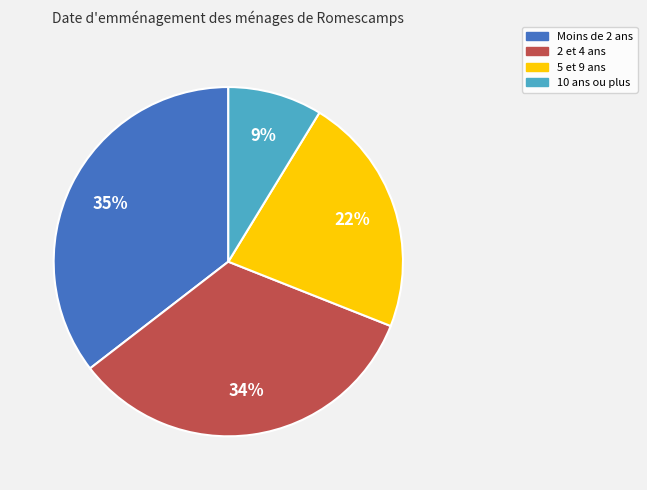

Is it true that Moins de 2 ans is 35% of the pie?

True